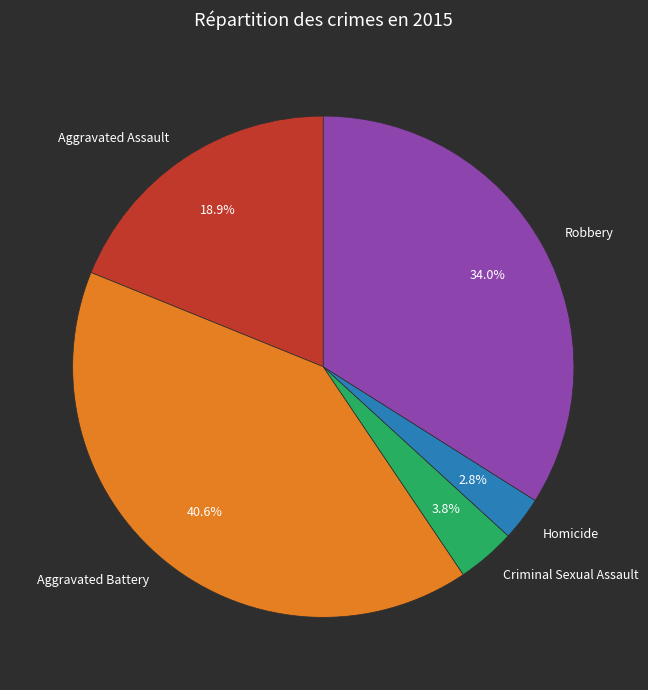

Which has a higher value, Aggravated Assault or Robbery?

Robbery